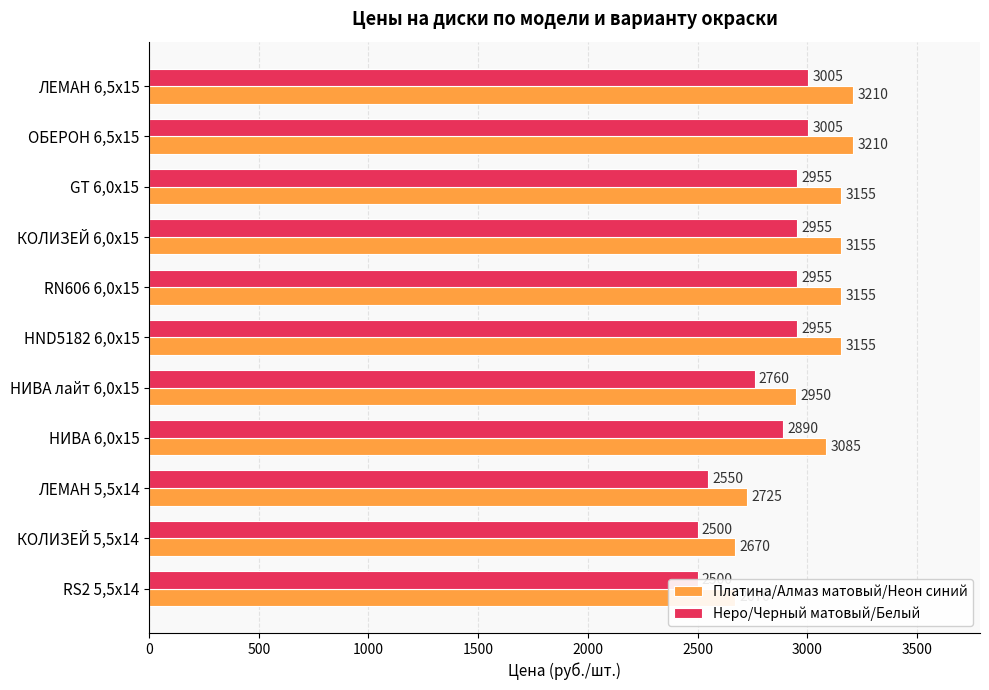

What is the difference between the maximum and minimum values in the Неро/Черный матовый/Белый series?

505